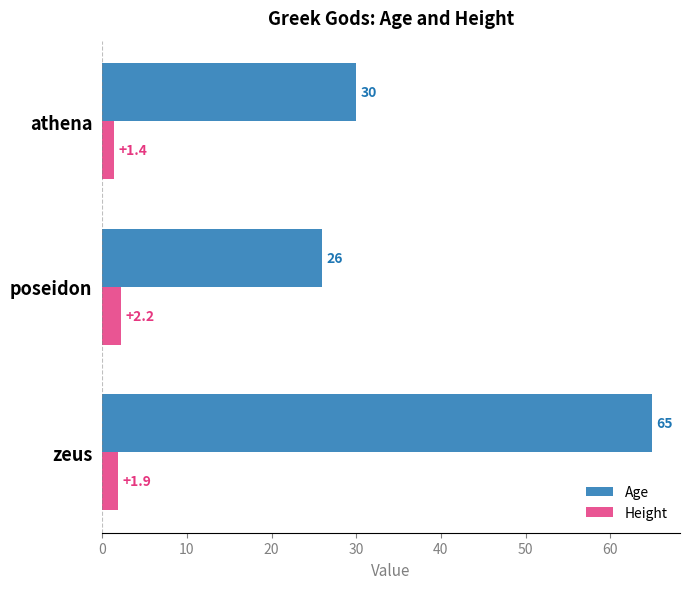

What is the highest value of the Height series?

2.2